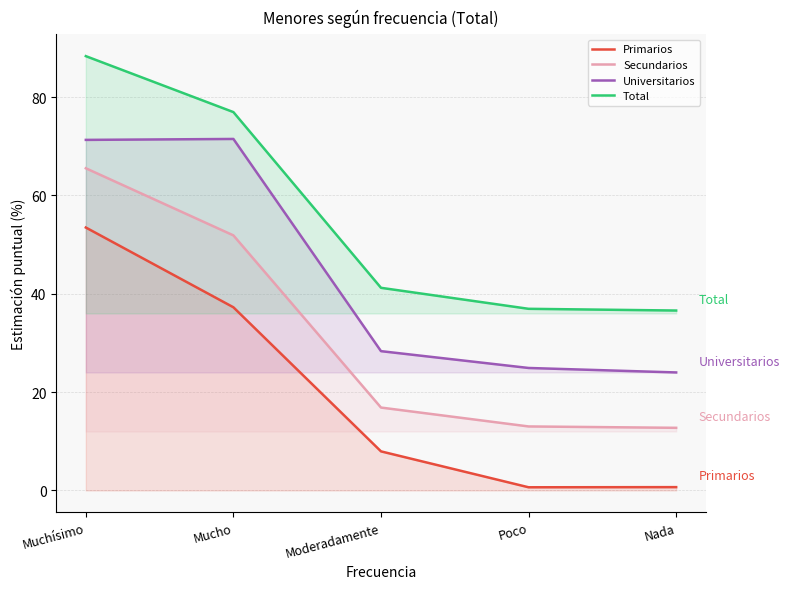

What is the average value of the Primarios series?

20.0